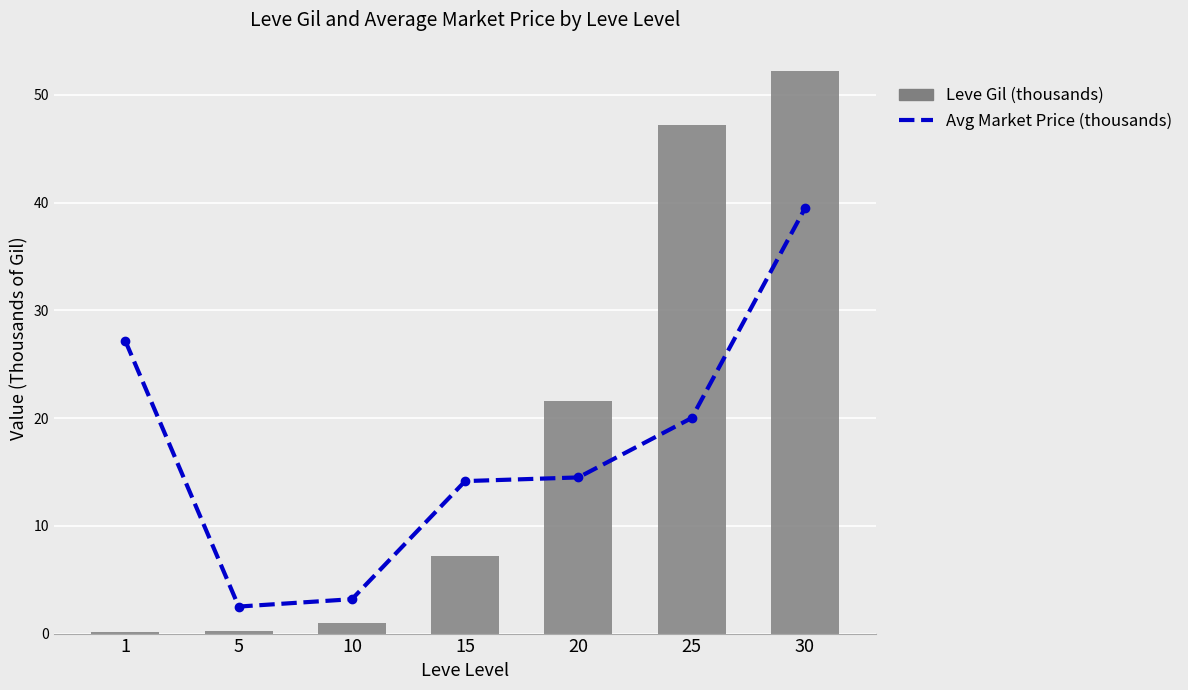

How many groups of bars are there?

7